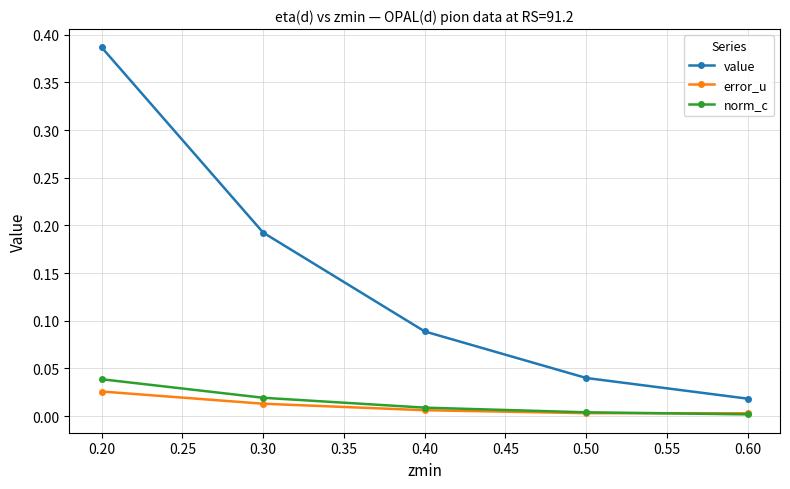

List the series in order of their peak value, highest first.

value, norm_c, error_u